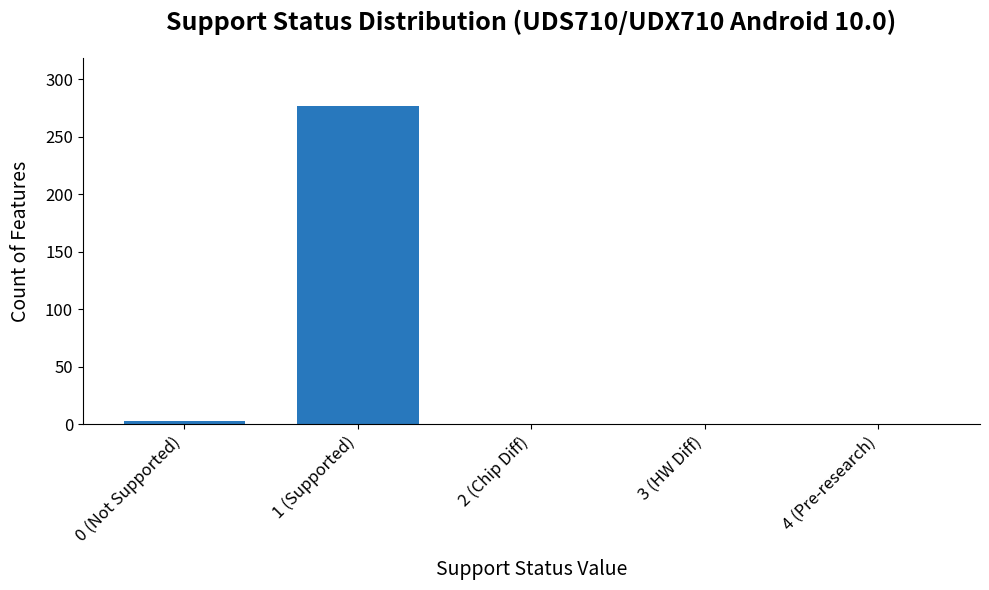

Reading left to right, list all the values displayed in this chart.

0 (Not Supported)=3	1 (Supported)=277	2 (Chip Diff)=0	3 (HW Diff)=0	4 (Pre-research)=0